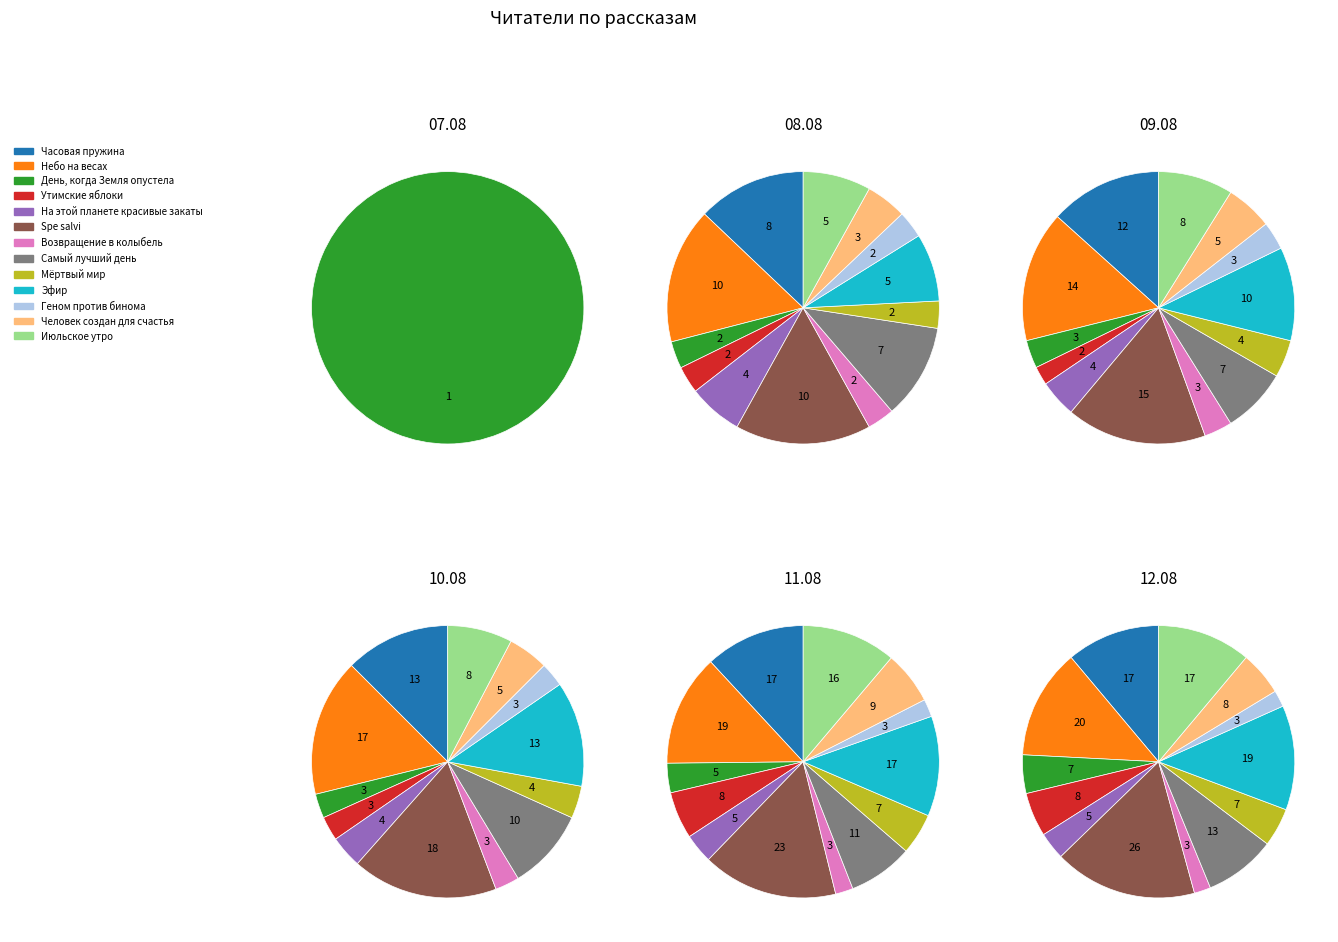

What percentage is the Человек создан для счастья slice, to the nearest percent?

4%